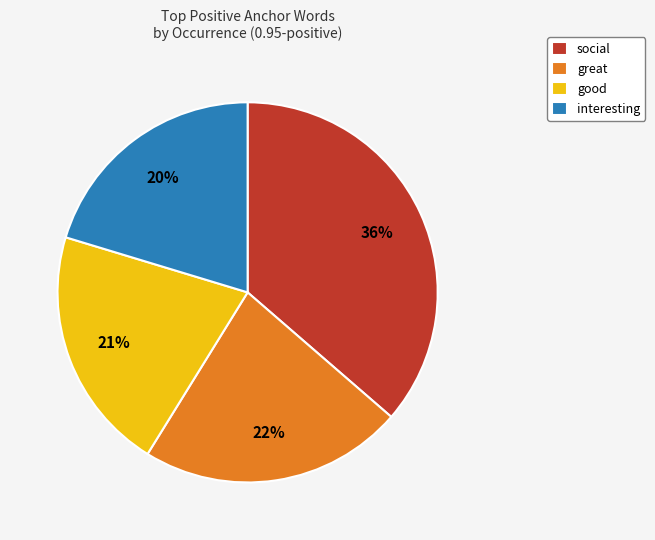

To the nearest percent, what is the average slice percentage?

25%